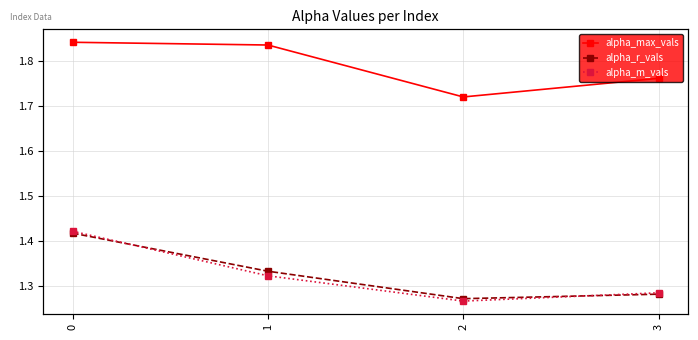

True or false: alpha_m_vals has more than 0 interior local peaks.

False